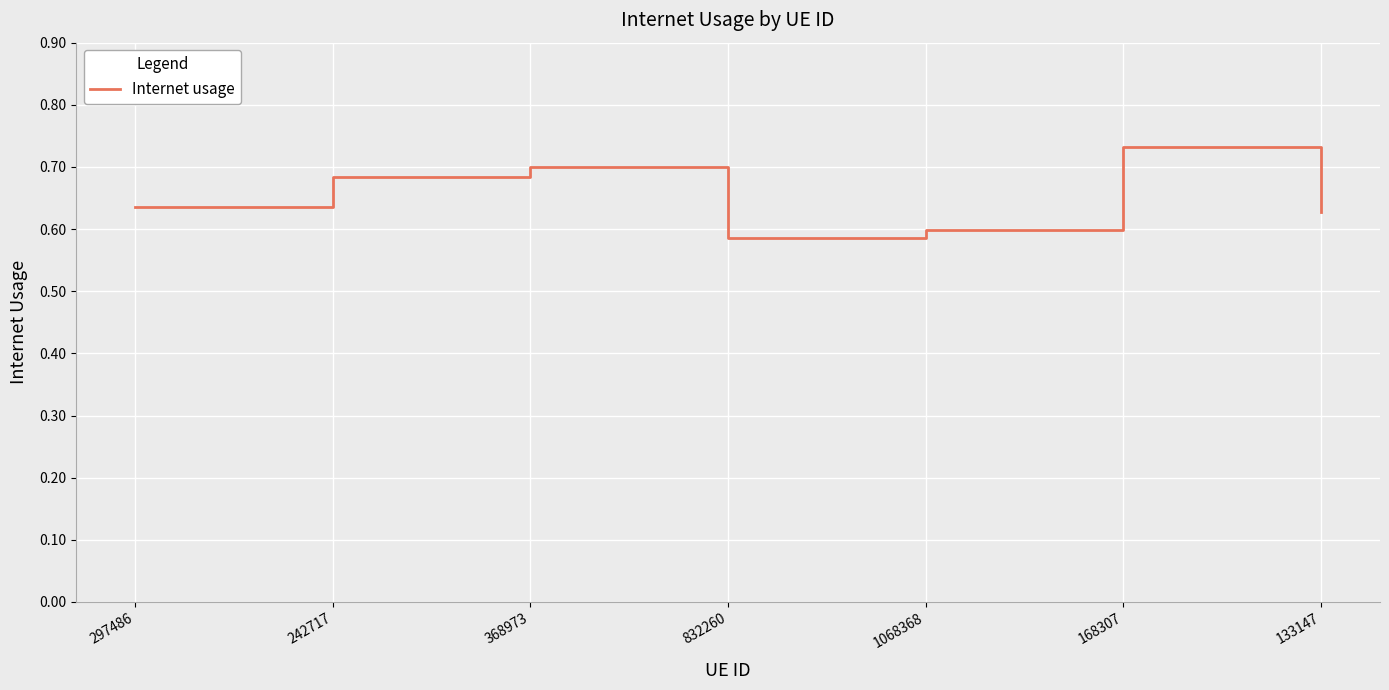

What is the sum of the values at 297486 and 832260?

1.2